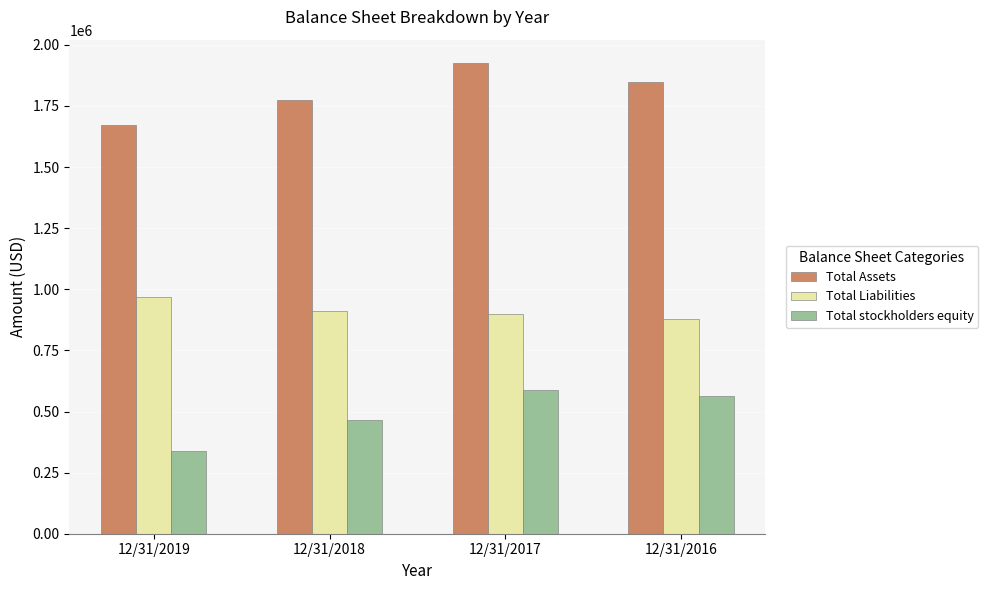

What is the value of the Total stockholders equity bar at the 2nd from the left?

466876